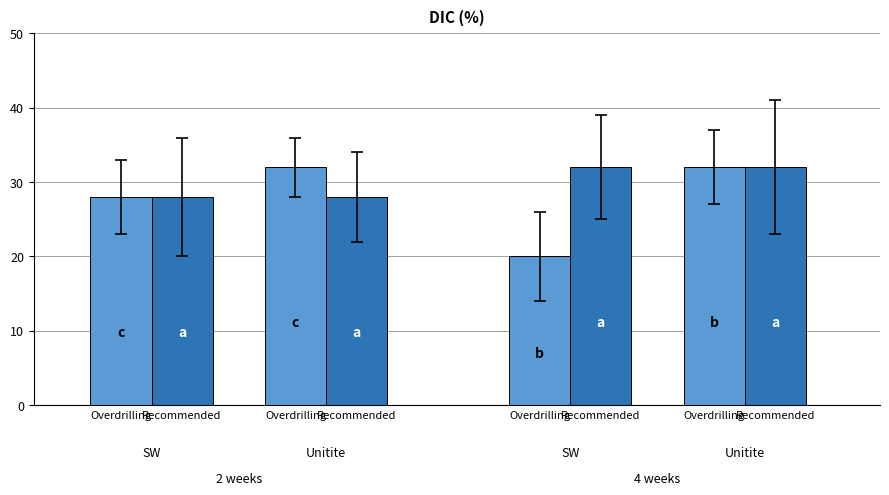

At which category does the chart reach its minimum across all series?

Overdrilling